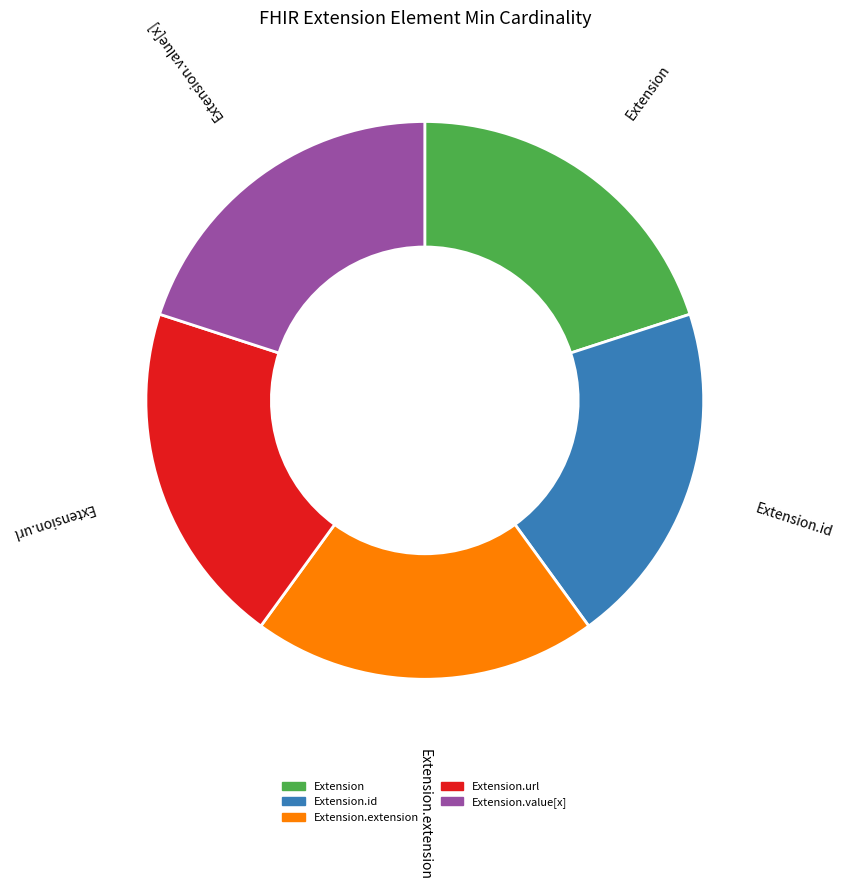

Does any single category account for the majority?

No